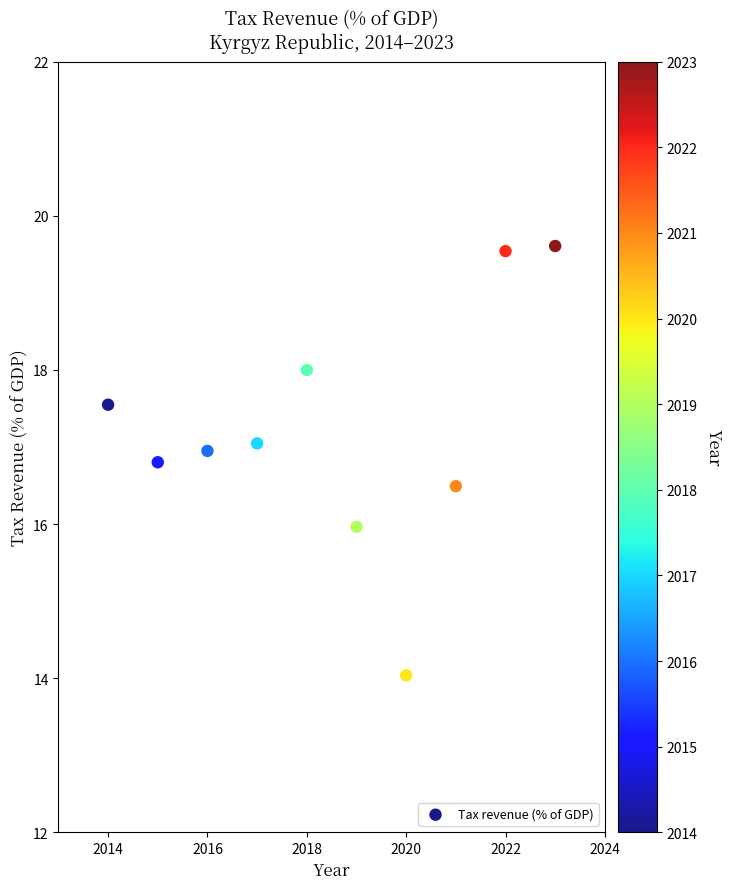

What is the range of Y values (max minus min)?

5.6